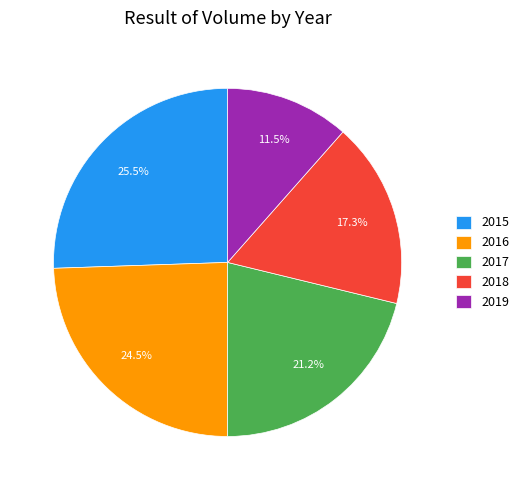

To the nearest percent, what is the difference between the largest and smallest slice percentages?

14%